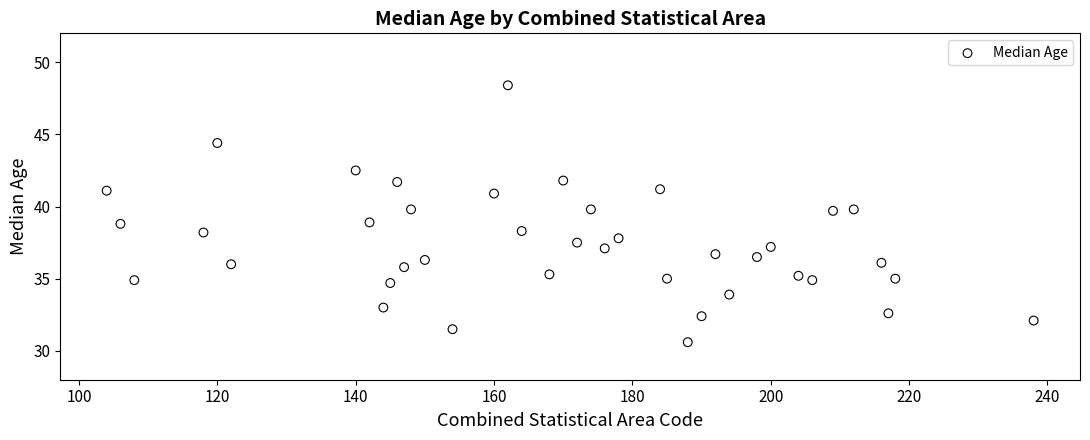

What is the range of X values (max minus min)?

134.0